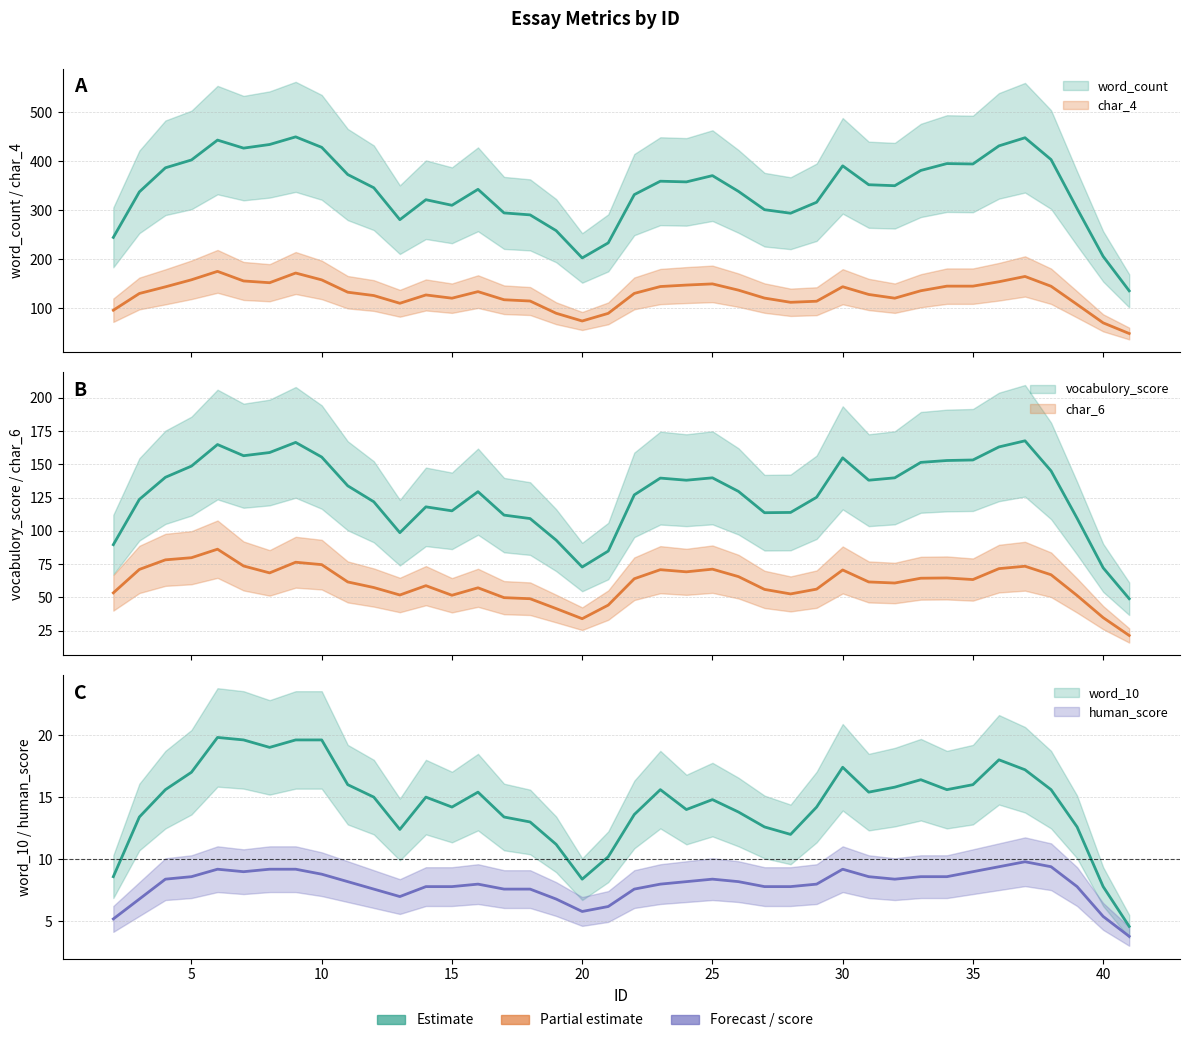

Rank the series at 37 from highest to lowest value.

word_count, char_4, vocabulory_score, char_6, word_10, human_score